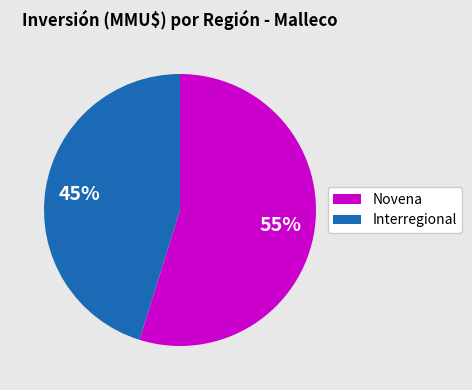

Is there a majority slice in this chart?

Yes